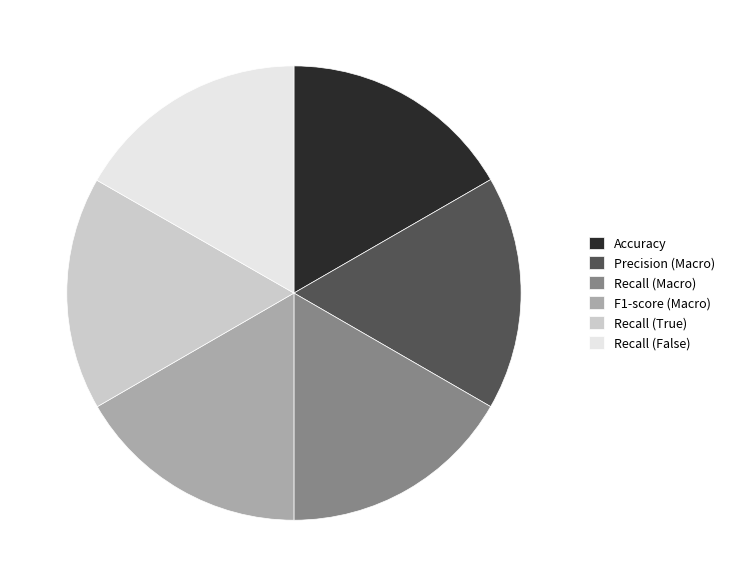

Is it true that Precision (Macro) is 17% of the pie?

True